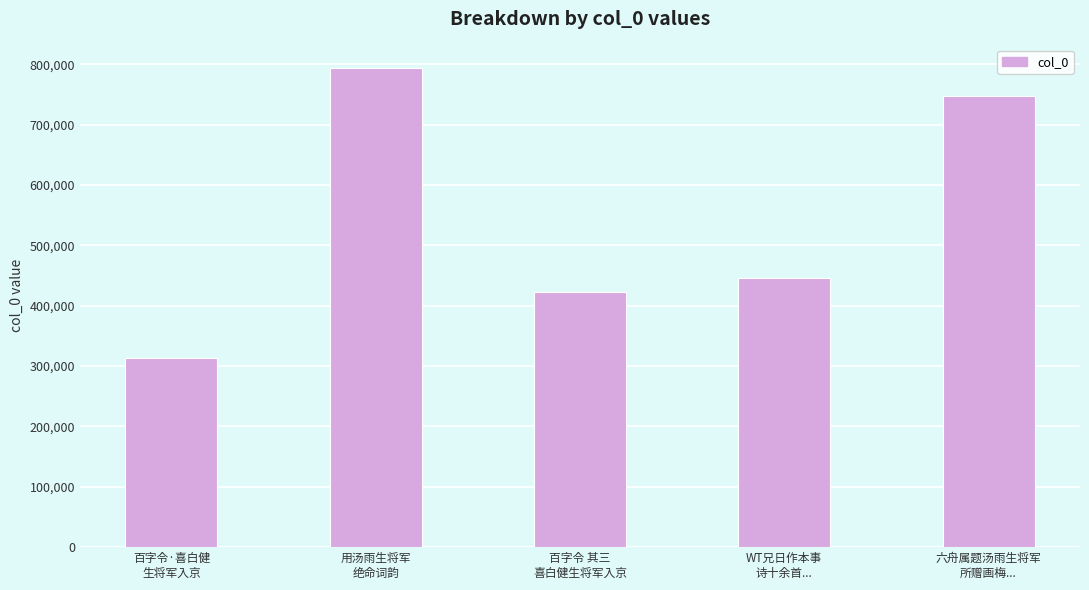

The value at 六舟属题汤雨生将军
所赠画梅... is 1191186. True or false?

False